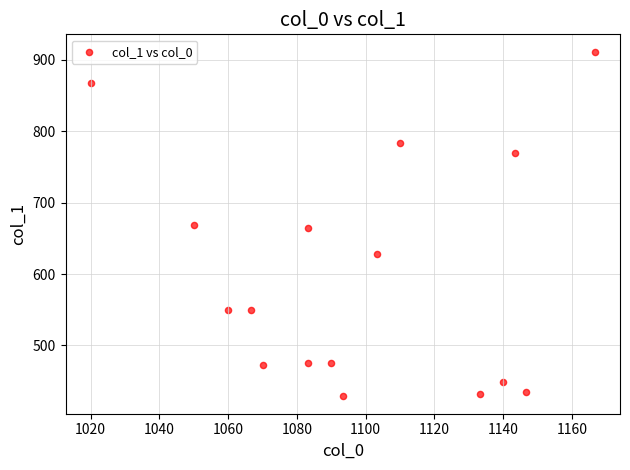

What is the range of X values (max minus min)?

146.7